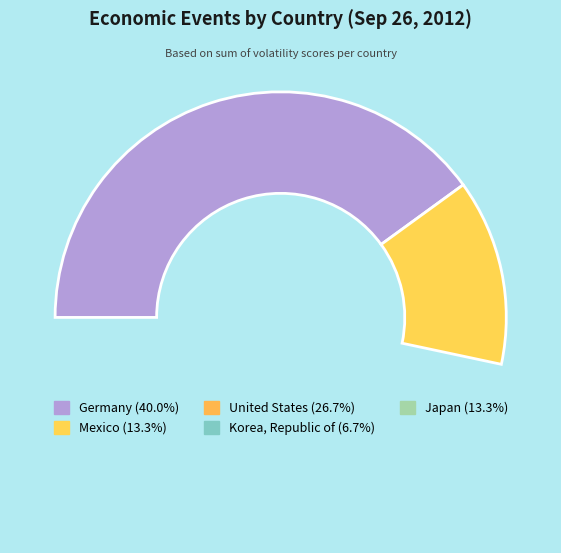

Is there any slice that represents more than half of the pie?

No